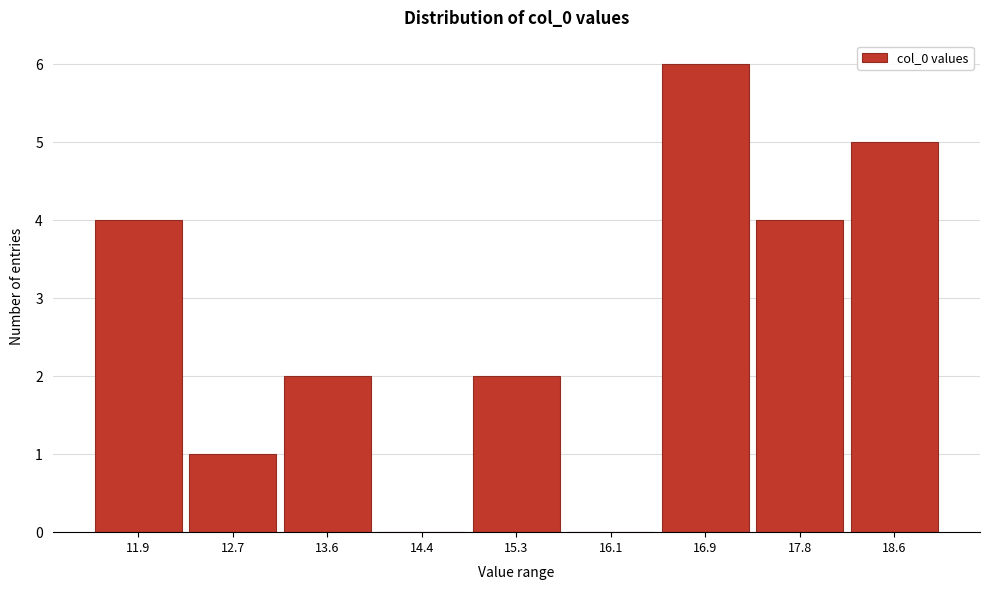

Reading left to right, what are all the values shown in this chart?

11.9=4	12.7=1	13.6=2	14.4=0	15.3=2	16.1=0	16.9=6	17.8=4	18.6=5